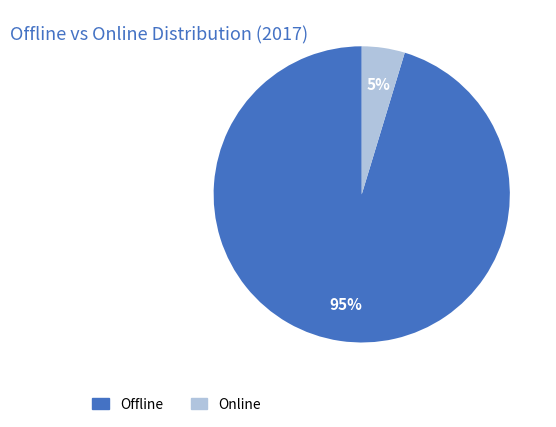

Which has a higher value, Offline or Online?

Offline